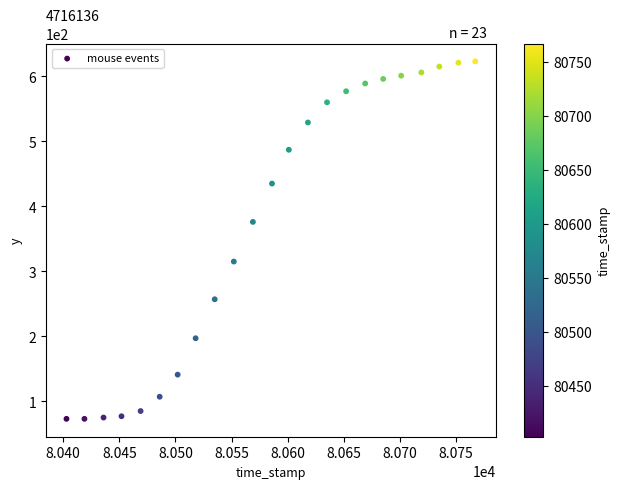

What is the range of Y values (max minus min)?

550